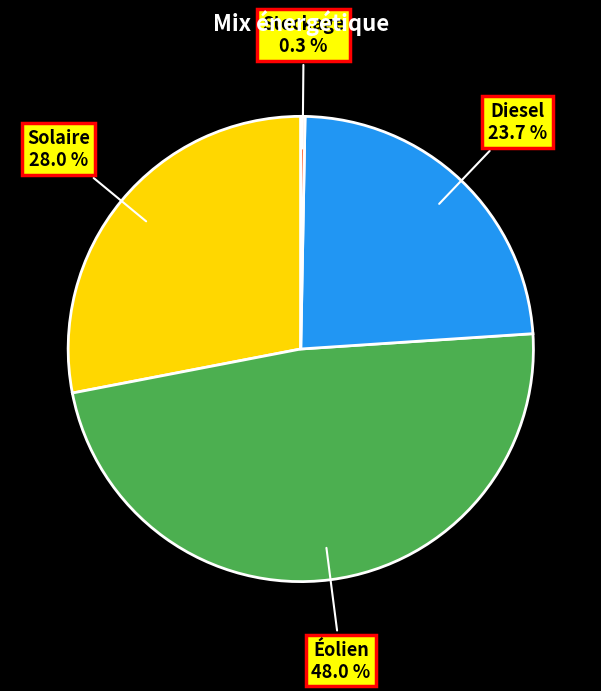

Approximately how many times larger is the value at Solaire compared to Diesel?

1.2